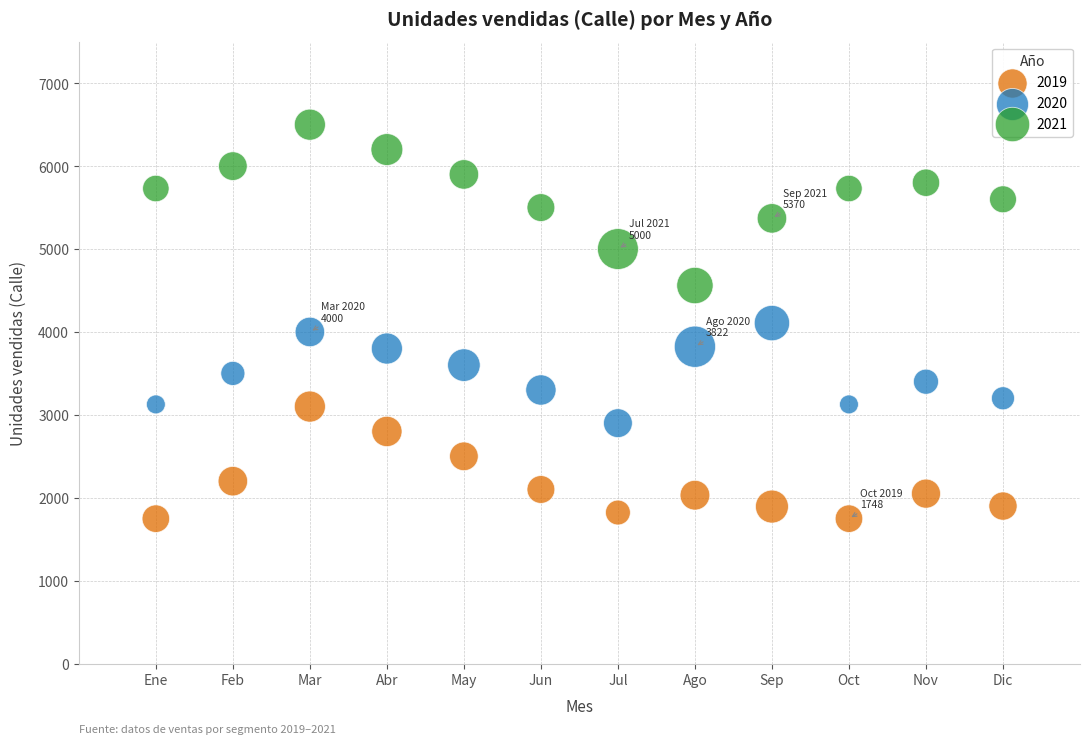

Across all data points, what is the range of X values (max minus min)?

11